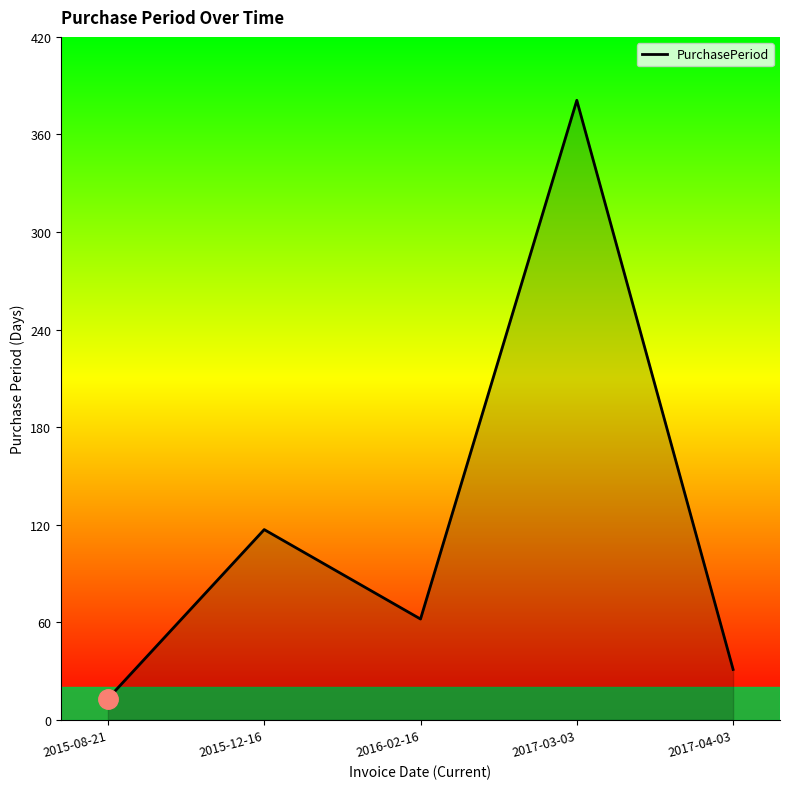

Is it true that the value at 2015-12-16 is 46?

False